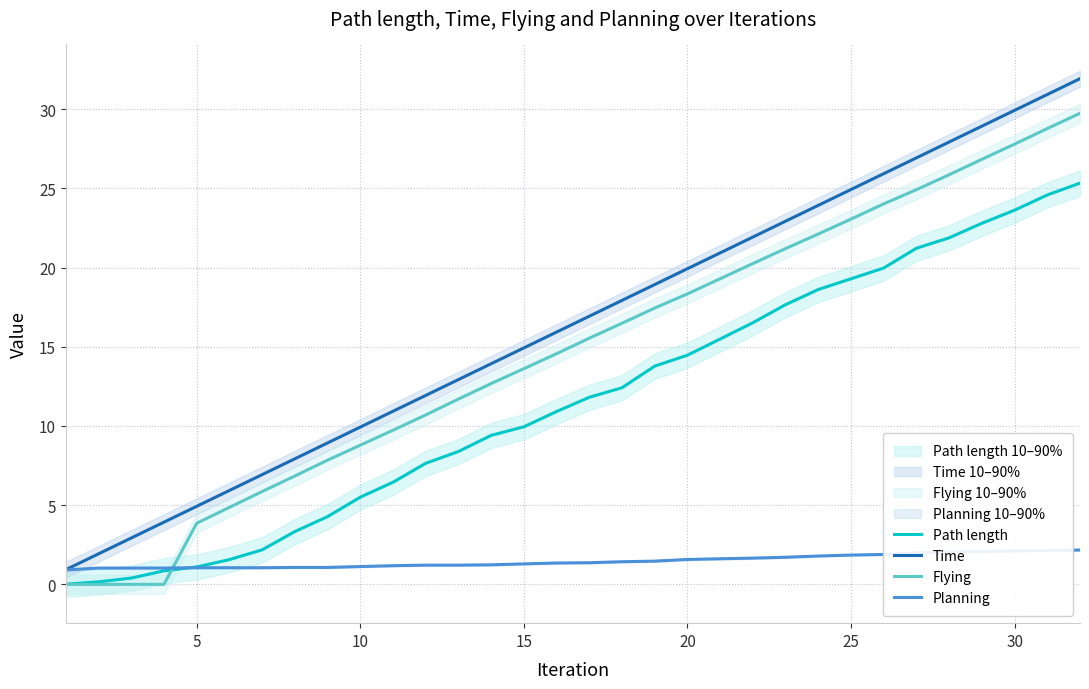

How many times do Flying and Planning cross each other?

1